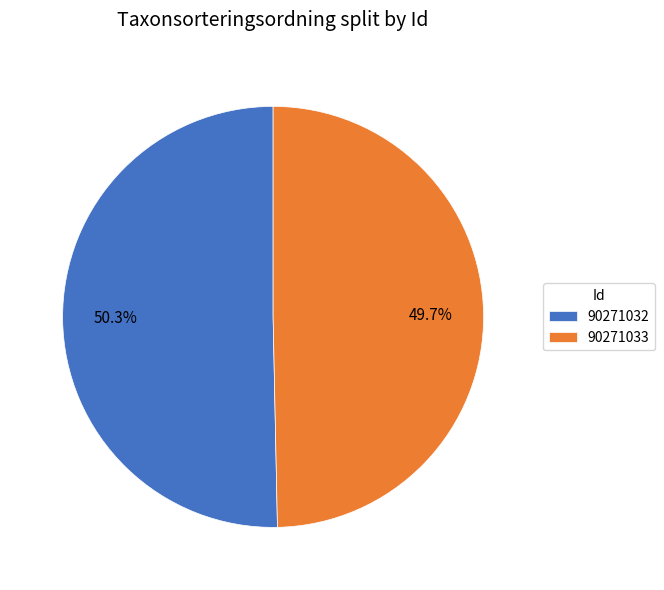

Which category accounts for the majority?

90271032